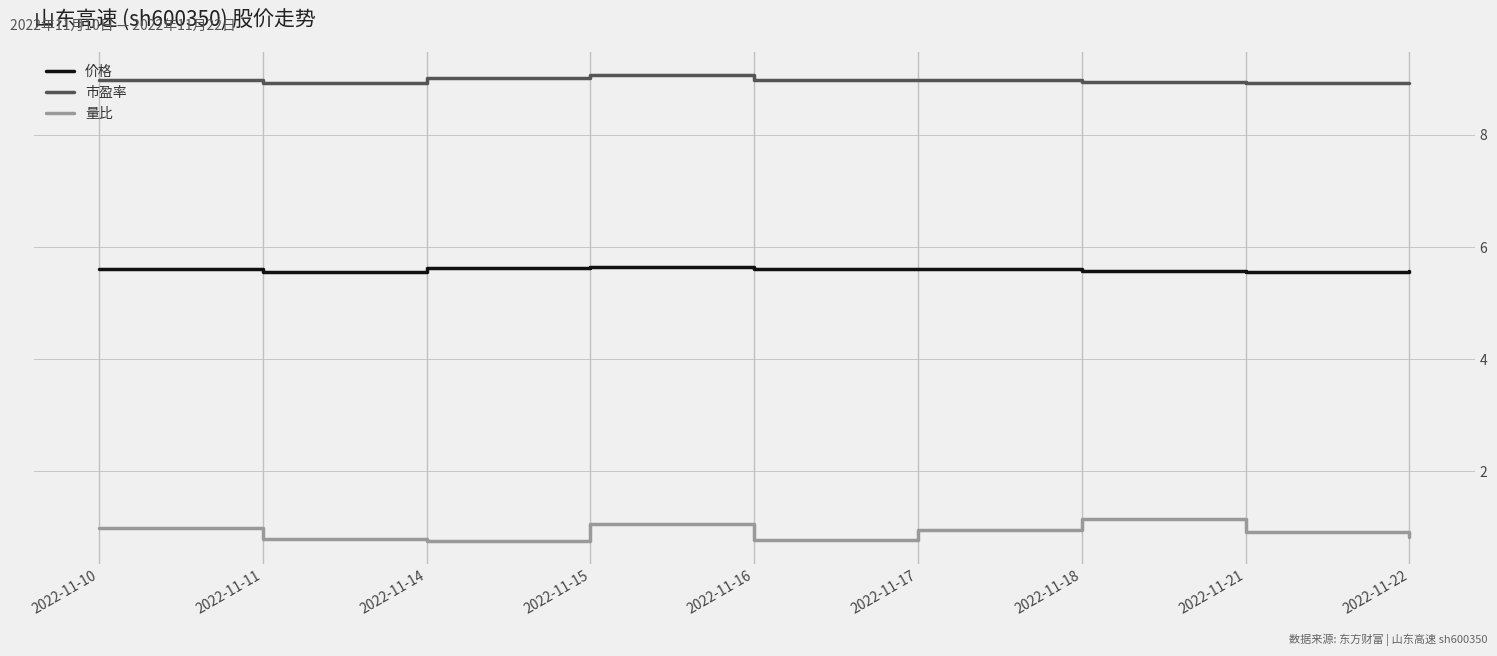

Count the 价格 values in the range 5 to 6.

9